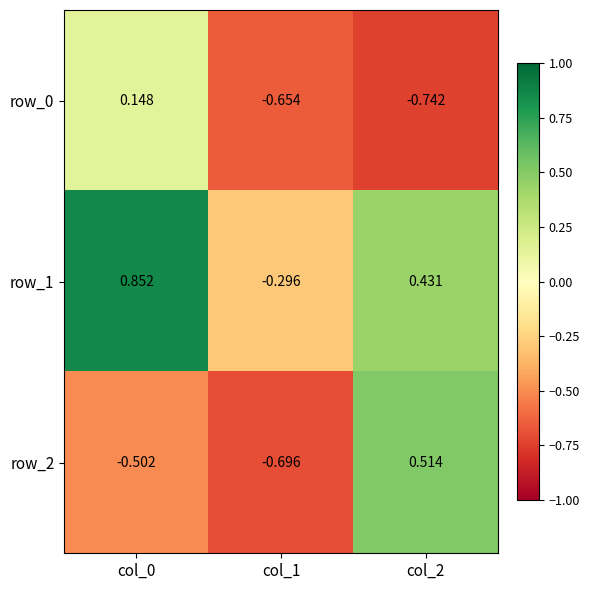

Rank the series by their maximum value, from highest to lowest.

row_1, row_2, row_0